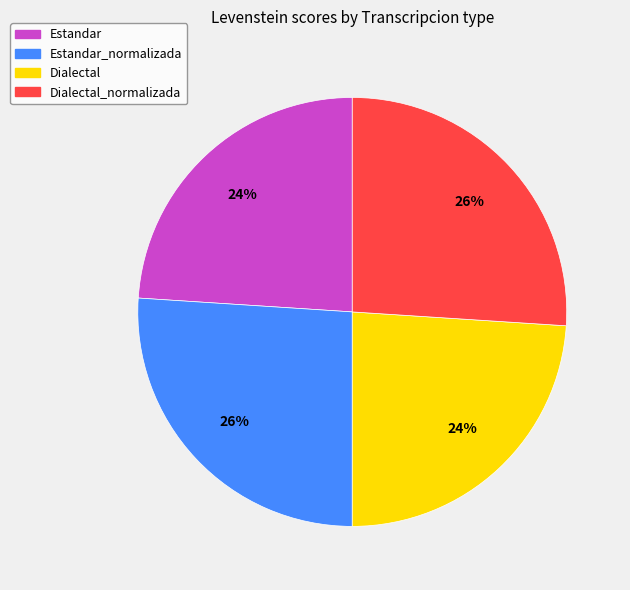

How many slices are in this pie chart?

4